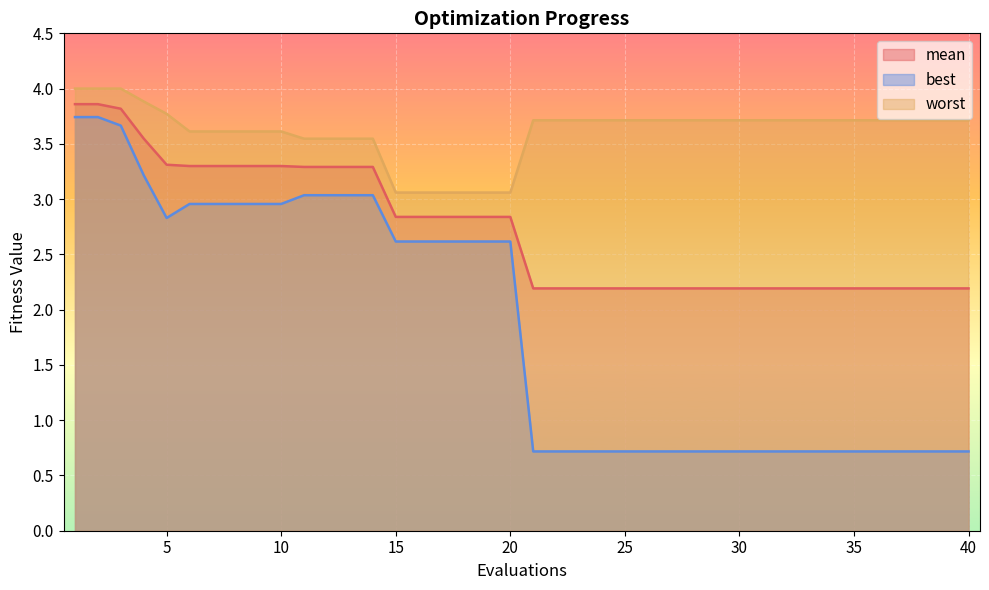

The mean series shows 0.7 at 33. True or false?

False